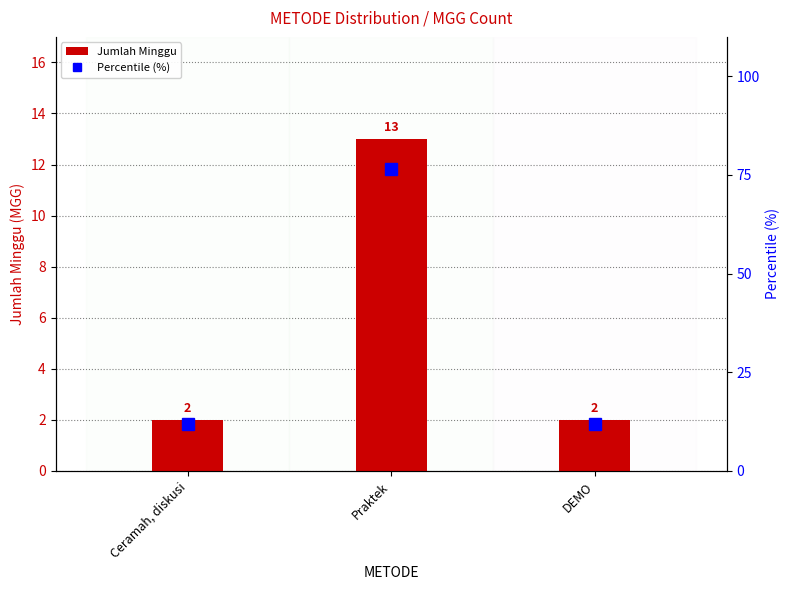

Between Ceramah, diskusi and DEMO, which series saw the biggest shift?

Jumlah Minggu